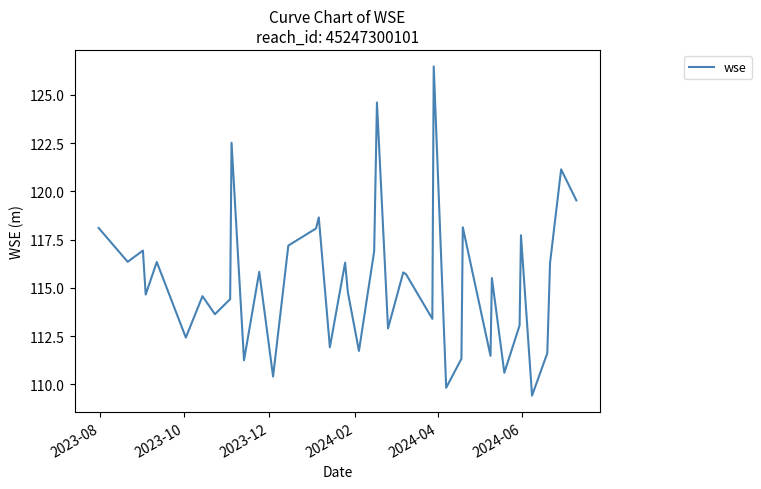

What is the greatest value displayed?

126.5